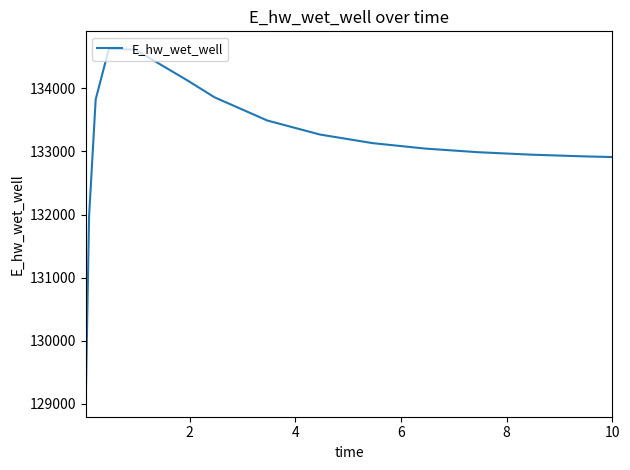

What is the smallest value displayed?

129070.3